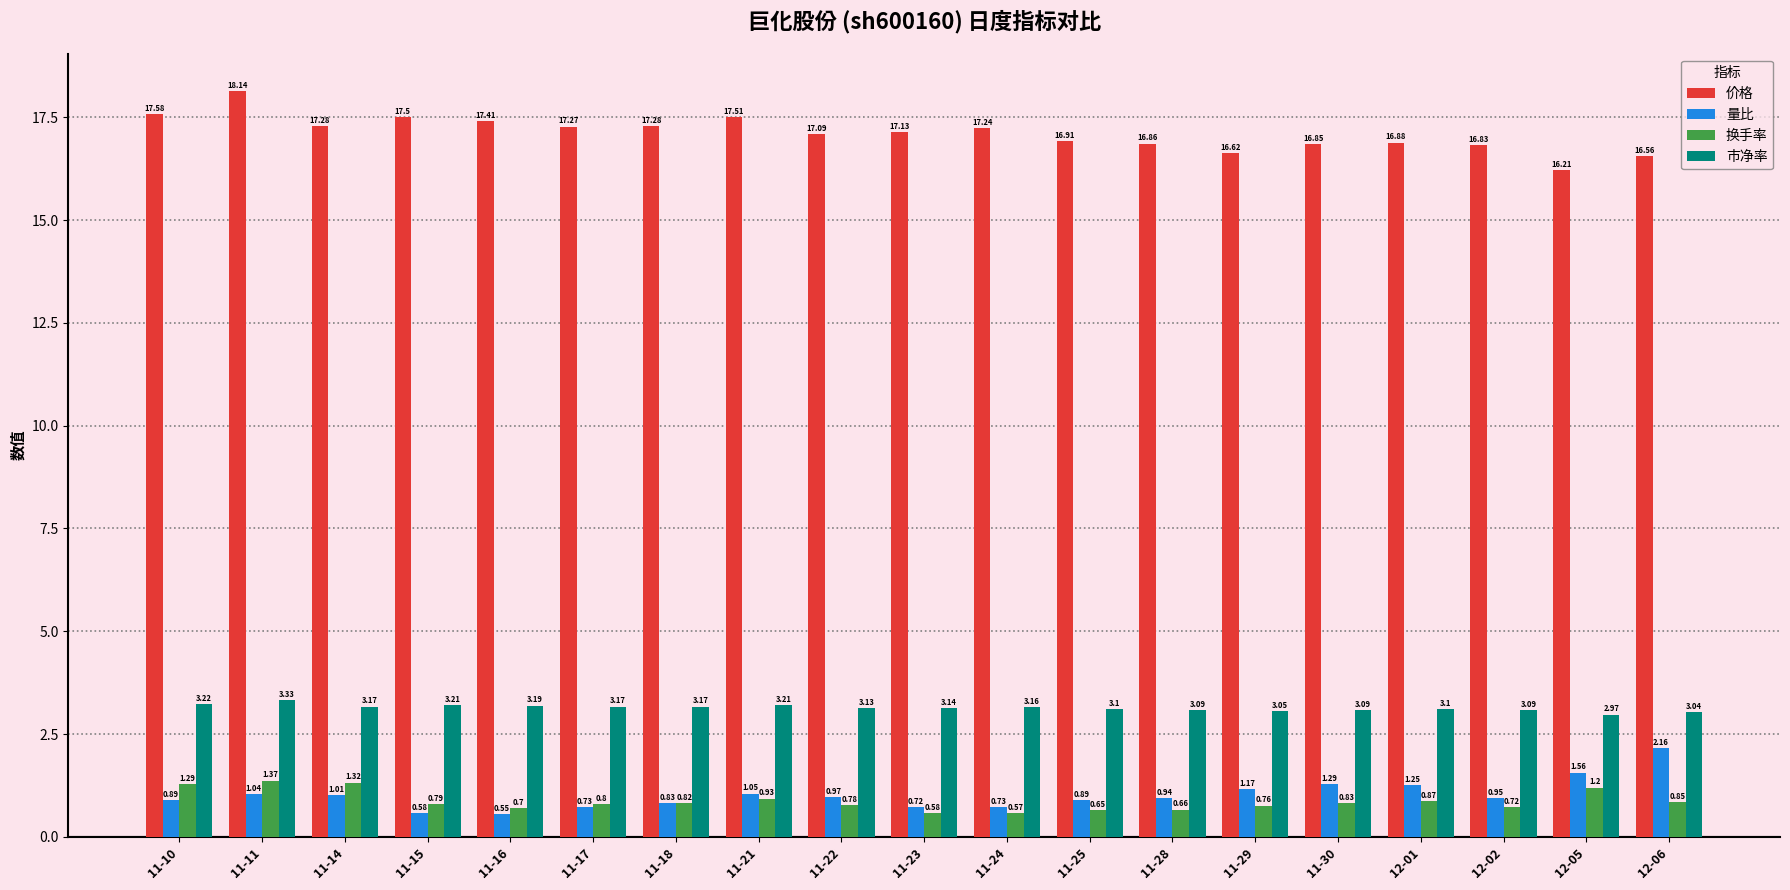

At which category is the sum across all series the highest?

11-11